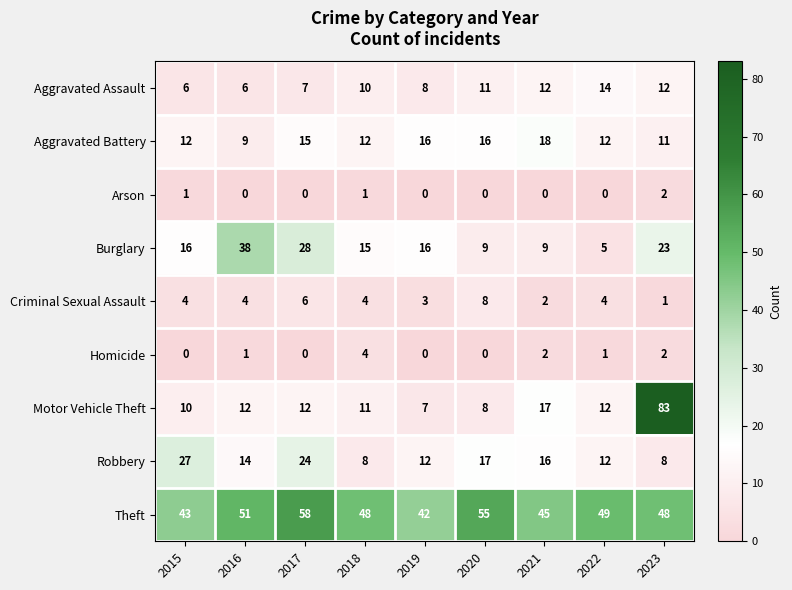

The value of Burglary at 2018 is 15. True or false?

True